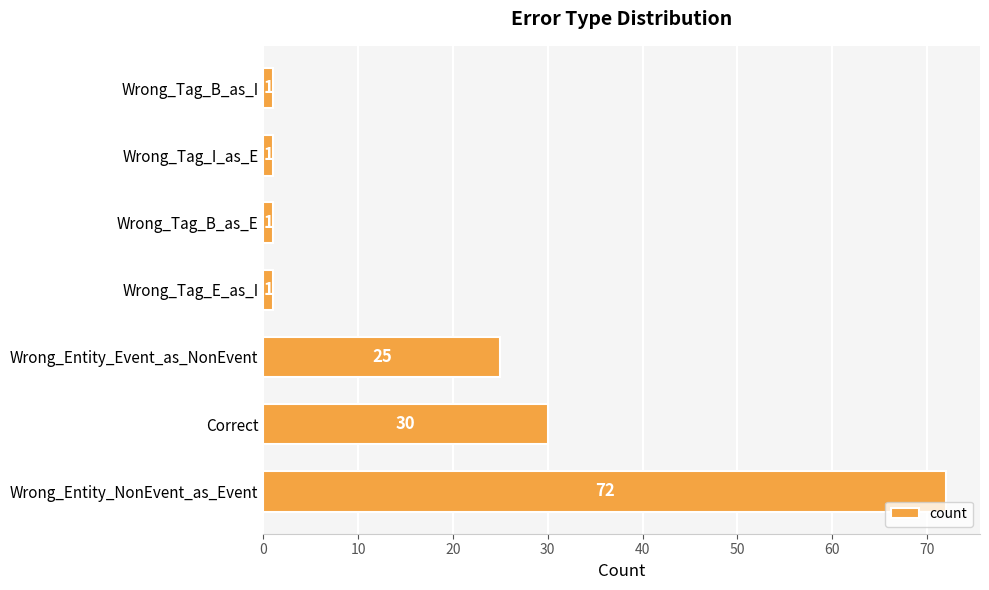

Approximately how many times larger is the value at Wrong_Entity_NonEvent_as_Event compared to Correct?

2.4